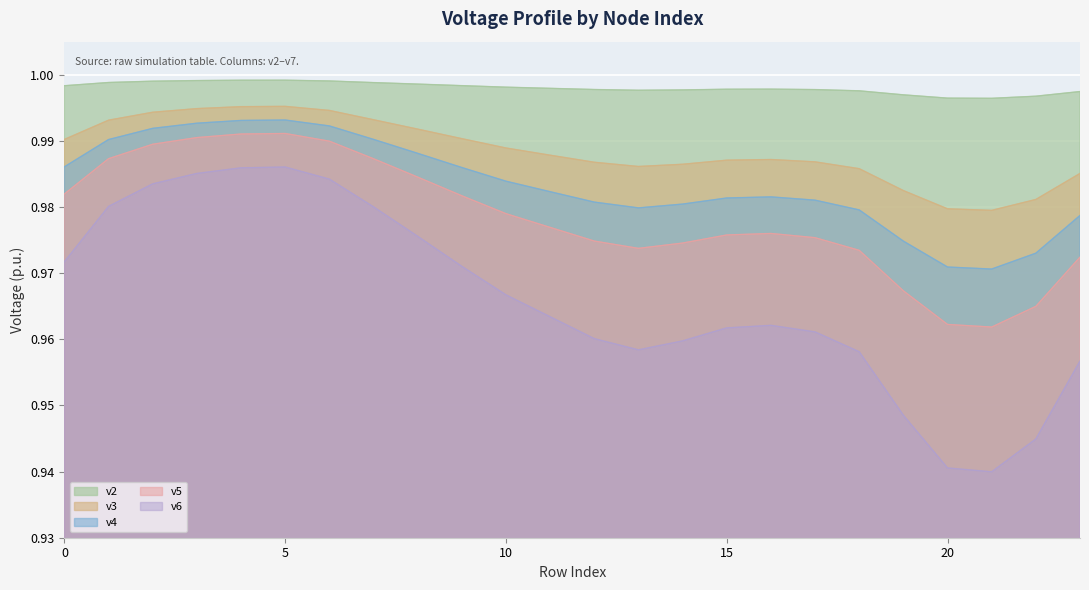

What is the value of the v4 point at the 5th from the left?

1.0